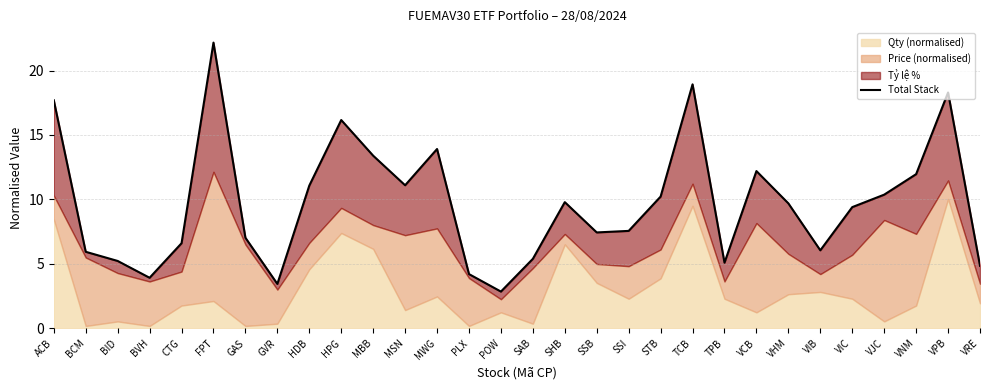

What is the sum of the values at VIB and SHB?

15.8